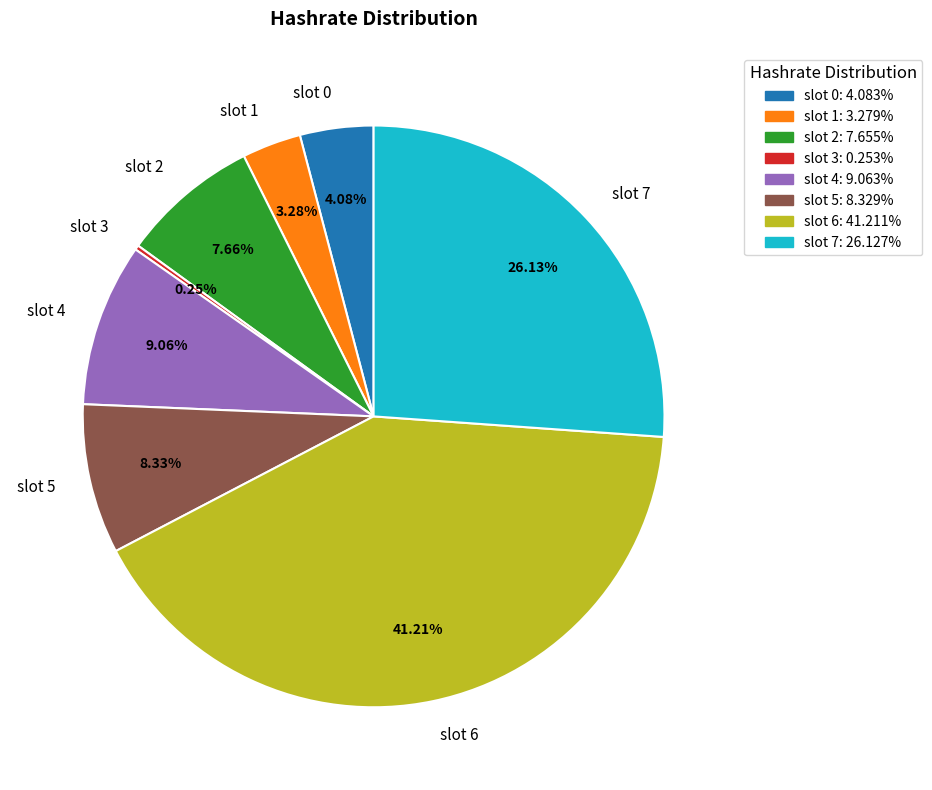

Is the sum of slot 4 and slot 1 greater than half?

No